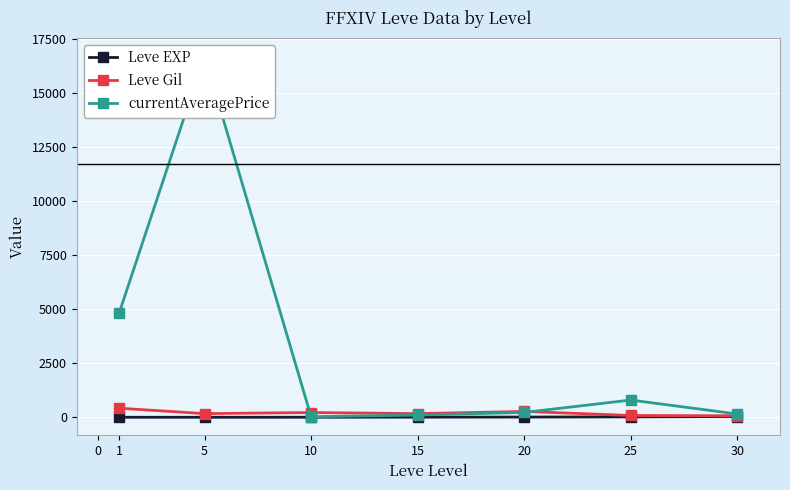

How many interior local valleys does the Leve Gil series have?

2